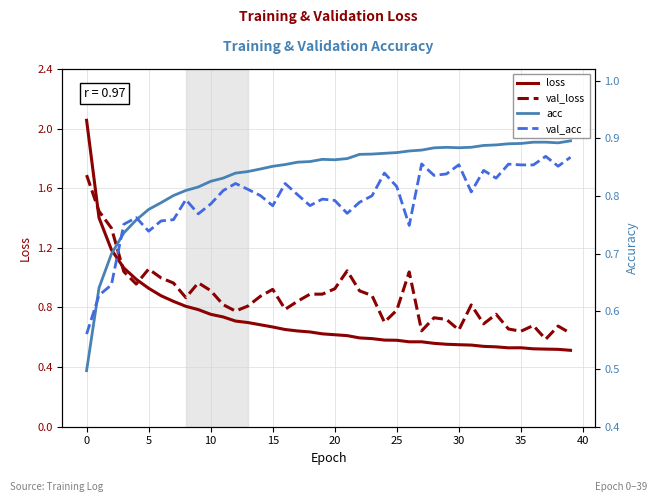

The loss series shows 1.3 at 10. True or false?

False